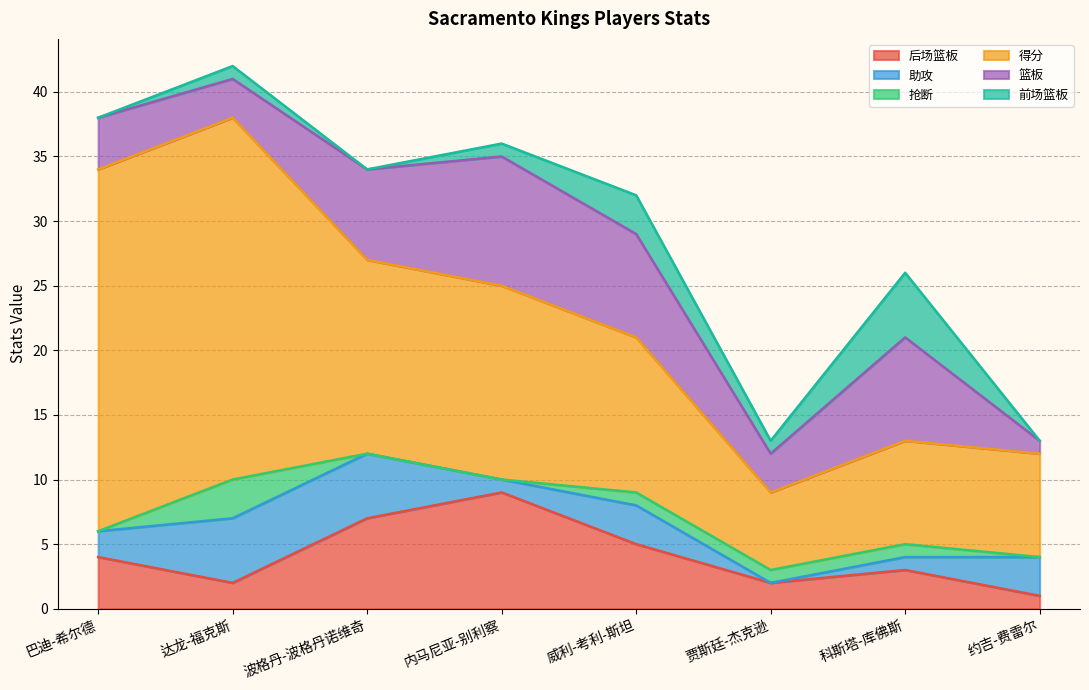

What is the spread (max minus min) of values at 波格丹-波格丹诺维奇?

15